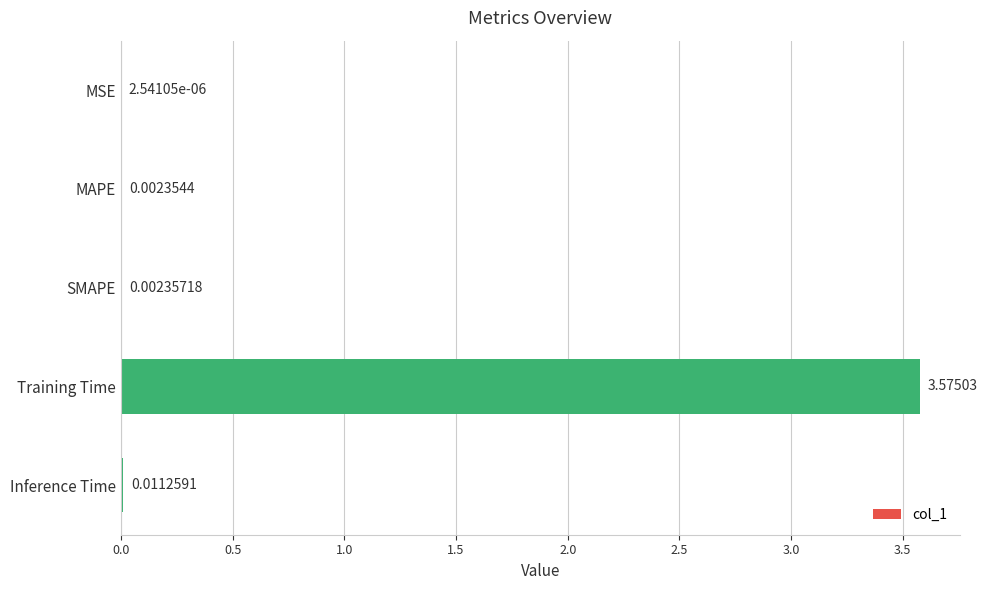

Which category has the highest value across all series?

Training Time